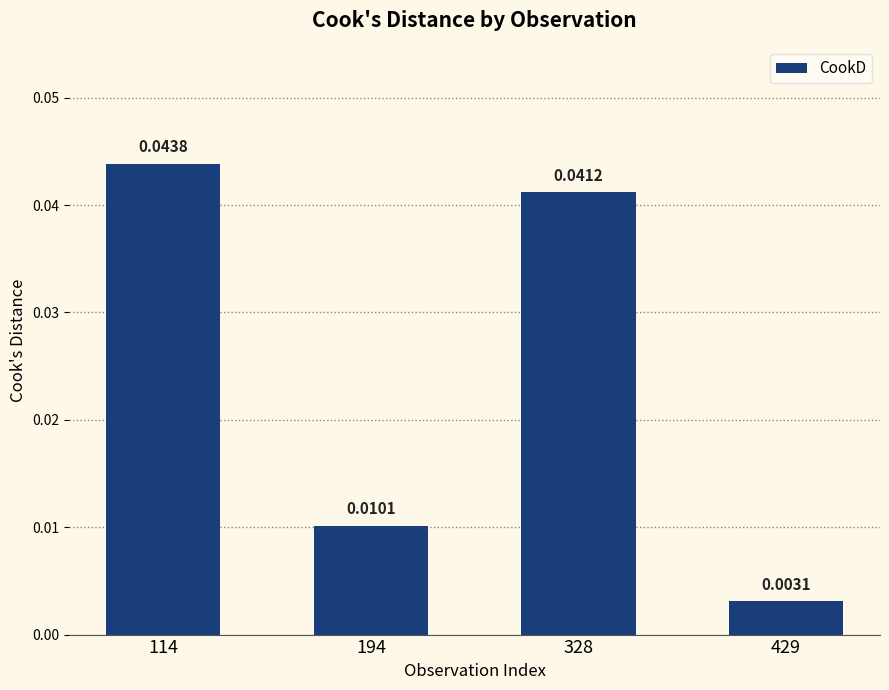

Between 328 and 114, which is larger?

114